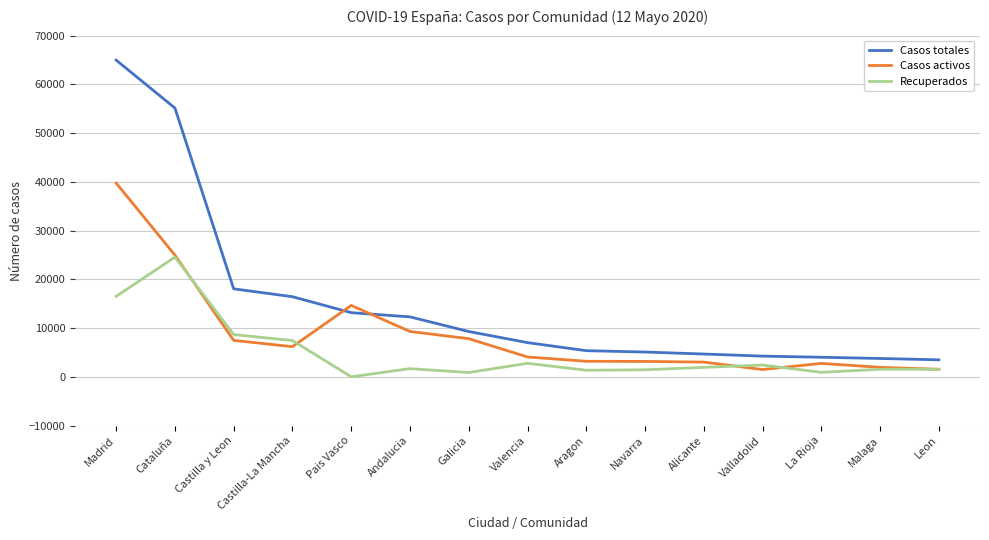

What is the spread (max minus min) of values at Castilla y Leon?

10576